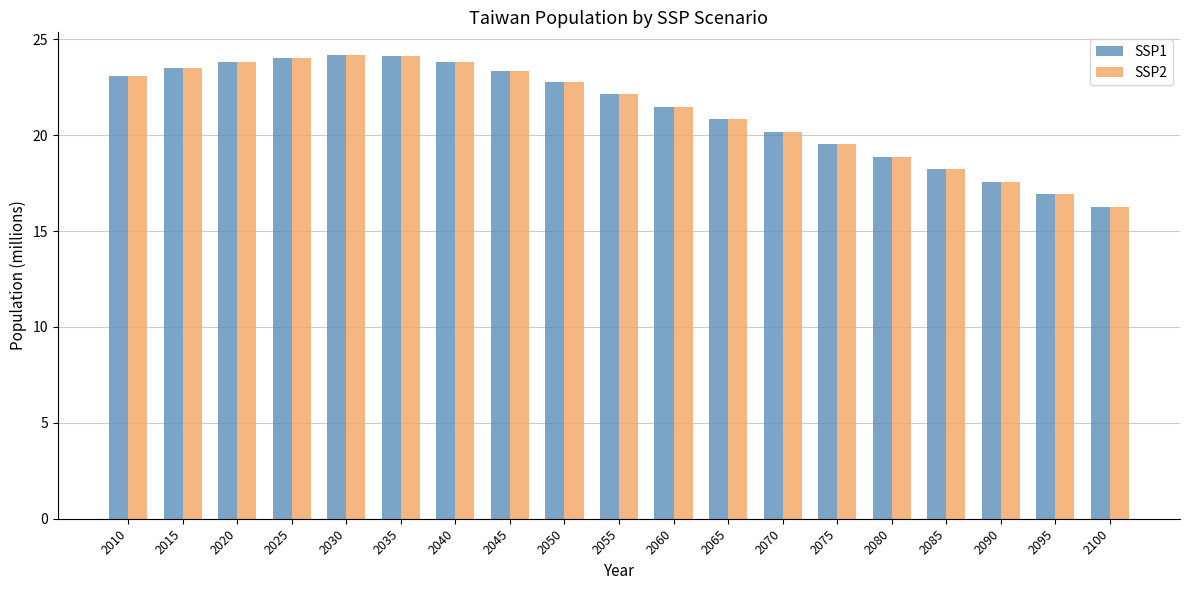

Which category has the lowest value across all series?

2100